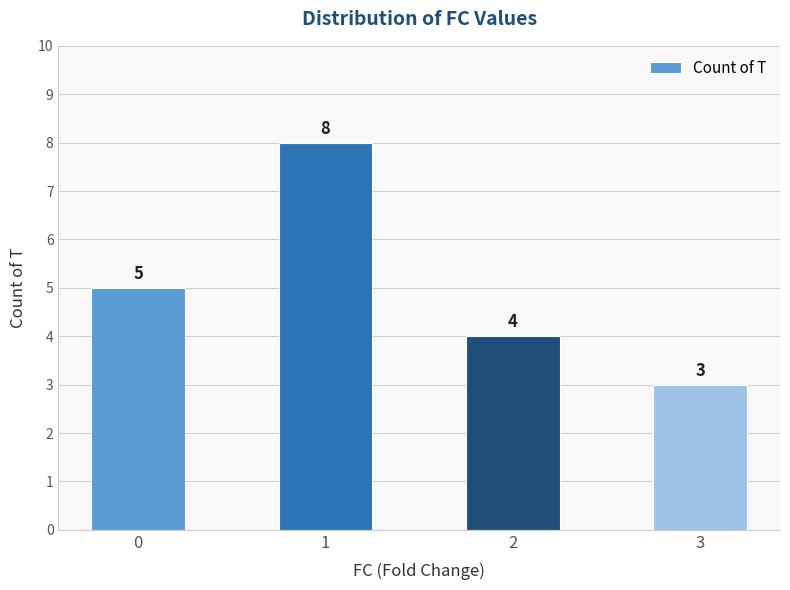

Approximately how many times larger is the value at 2 compared to 3?

1.3